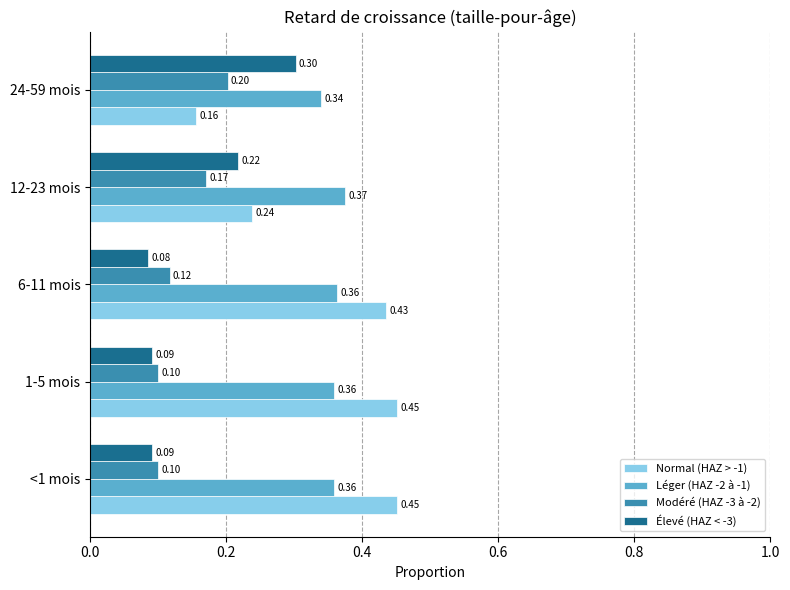

Which series has the largest range (max minus min)?

Normal (HAZ > -1)